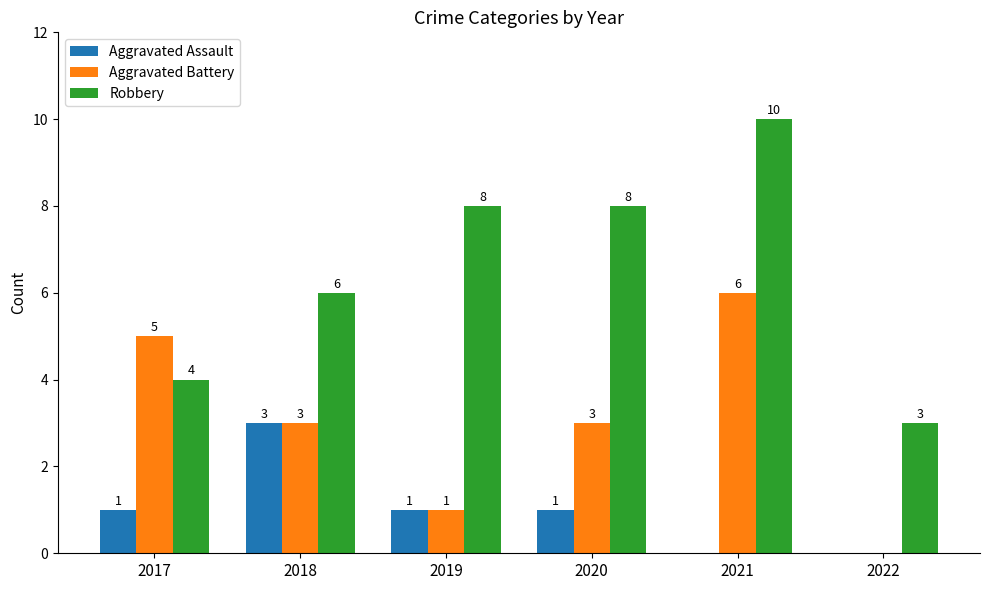

Are the bars grouped side by side (vs. stacked)?

Yes